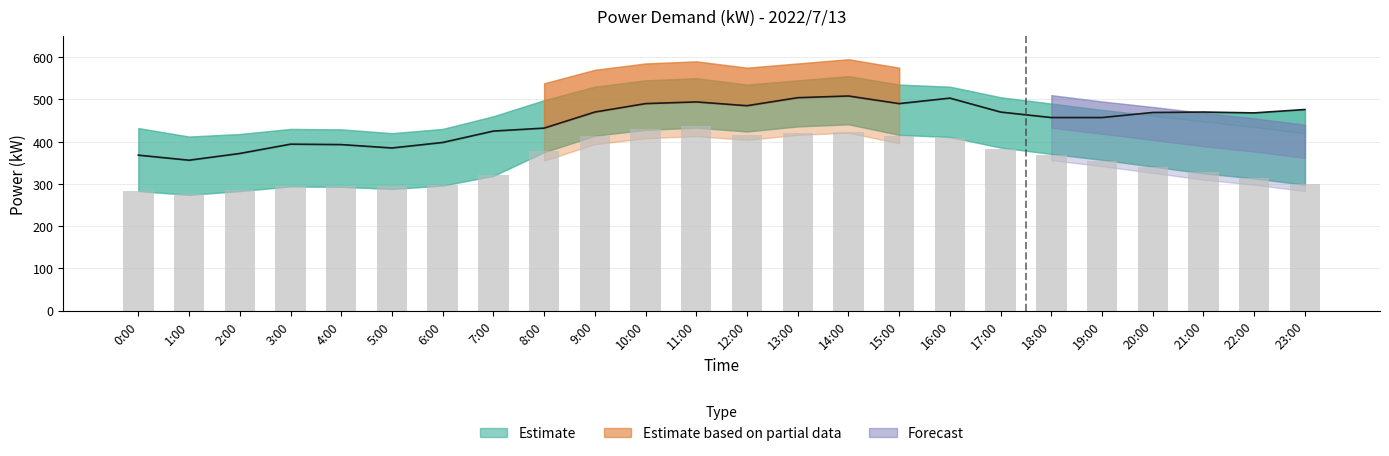

What position from the right is 23:00?

1